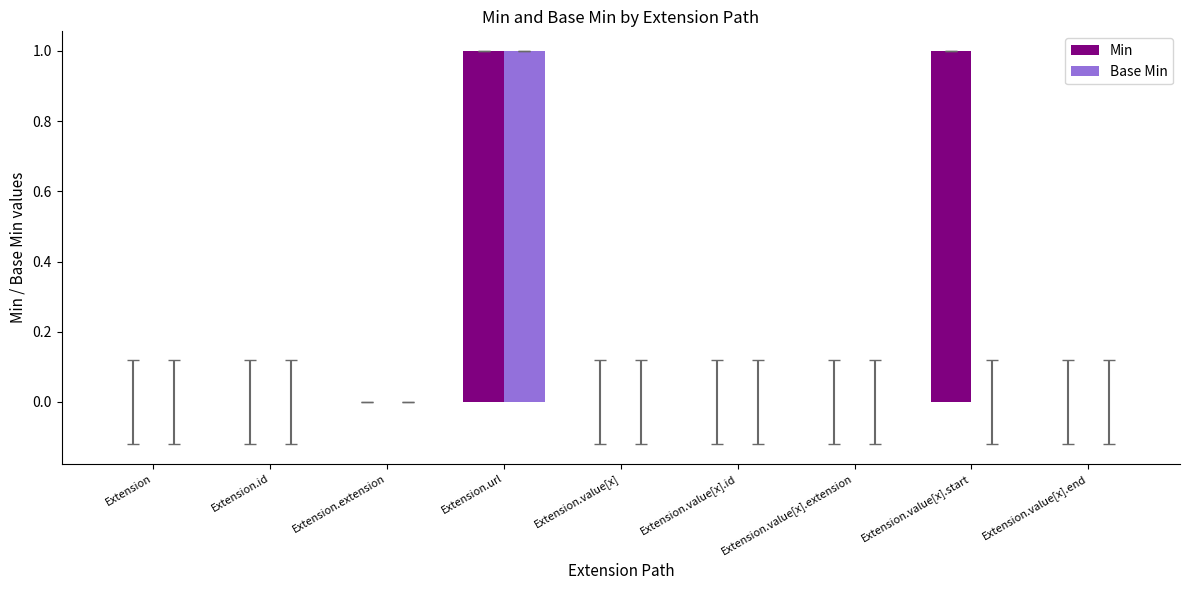

Reading left to right, extract all data points from this chart.

Min: Extension=0	Extension.id=0	Extension.extension=0	Extension.url=1	Extension.value[x]=0	Extension.value[x].id=0	Extension.value[x].extension=0	Extension.value[x].start=1	Extension.value[x].end=0
Base Min: Extension=0	Extension.id=0	Extension.extension=0	Extension.url=1	Extension.value[x]=0	Extension.value[x].id=0	Extension.value[x].extension=0	Extension.value[x].start=0	Extension.value[x].end=0